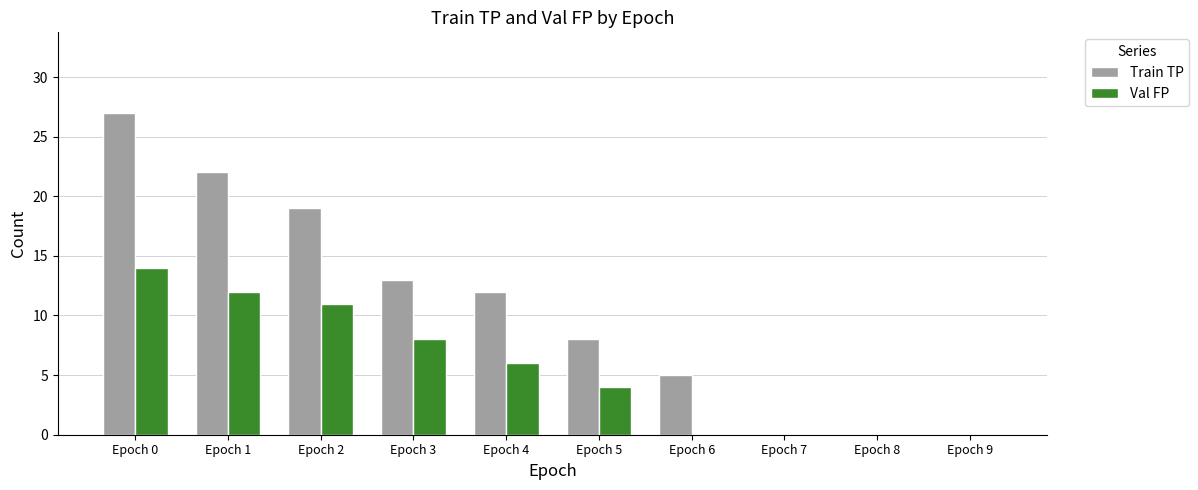

What is the total value across all series at Epoch 0?

41